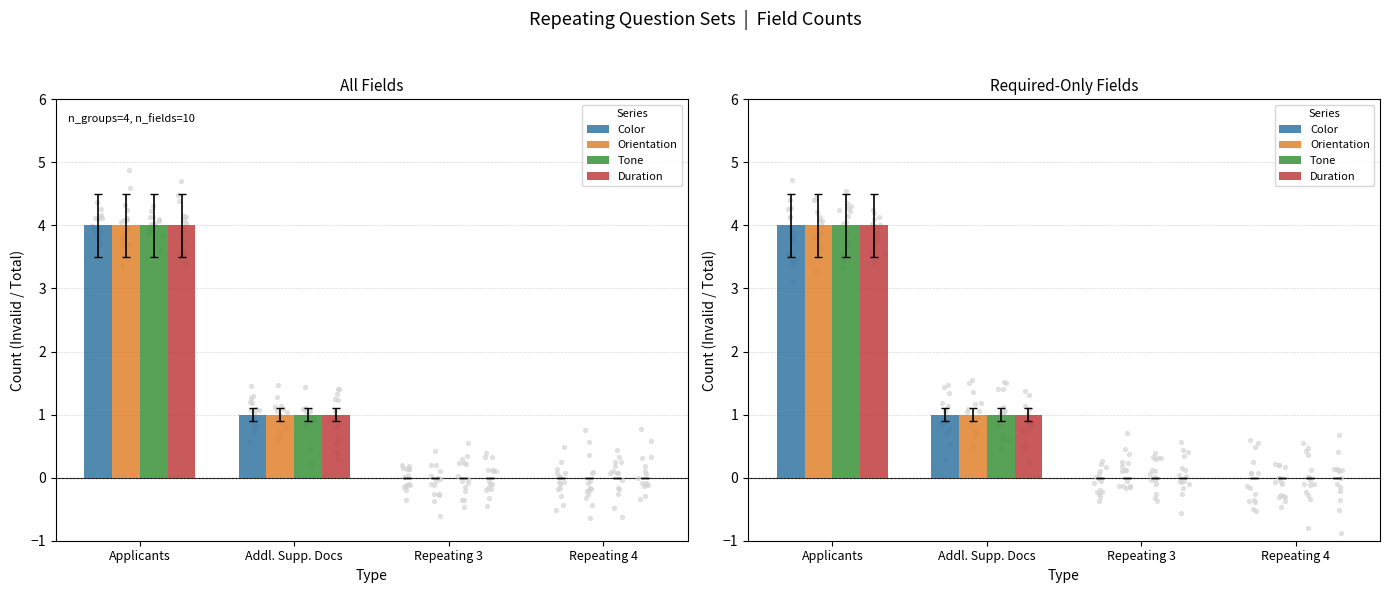

At how many categories does at least one series exceed 2?

1